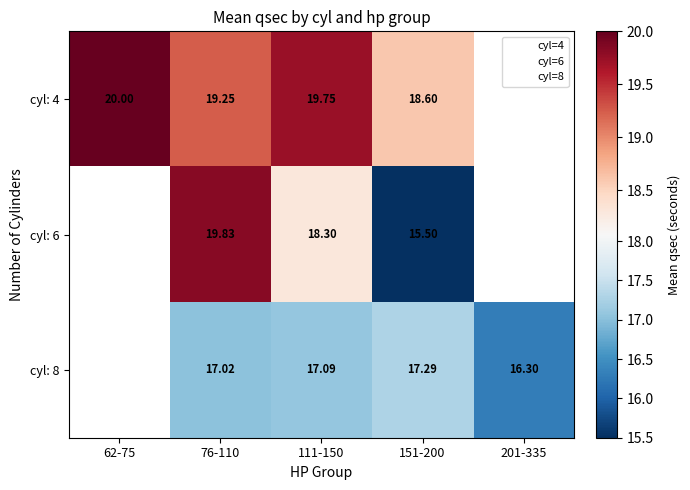

Is the value of cyl: 8 at 111-150 greater than the value of cyl: 4 at 111-150?

No